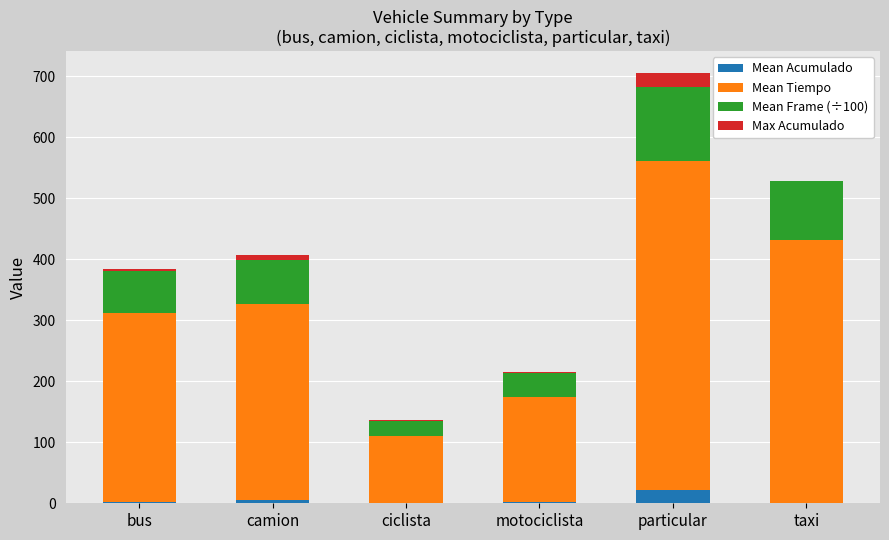

Which series changed the most between bus and ciclista?

Mean Tiempo